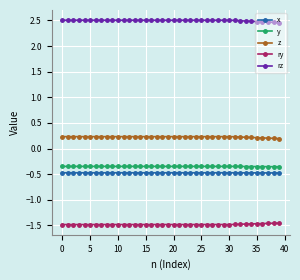

What is the value of the x point at the 11th from the left?

-0.5